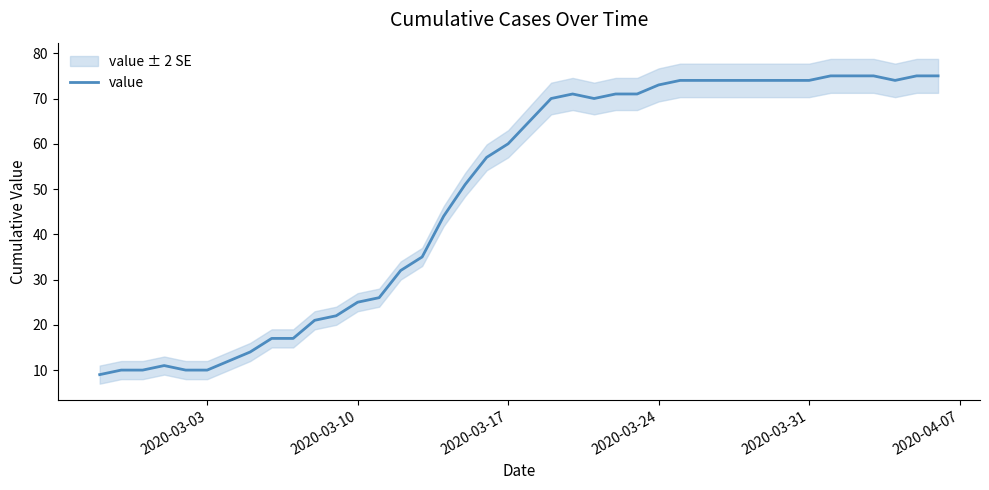

What is the maximum value for value?

75